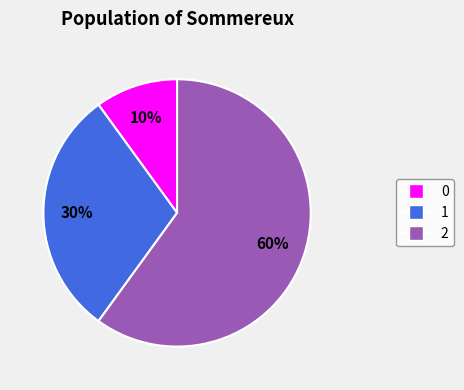

Is there any slice that represents more than half of the pie?

Yes